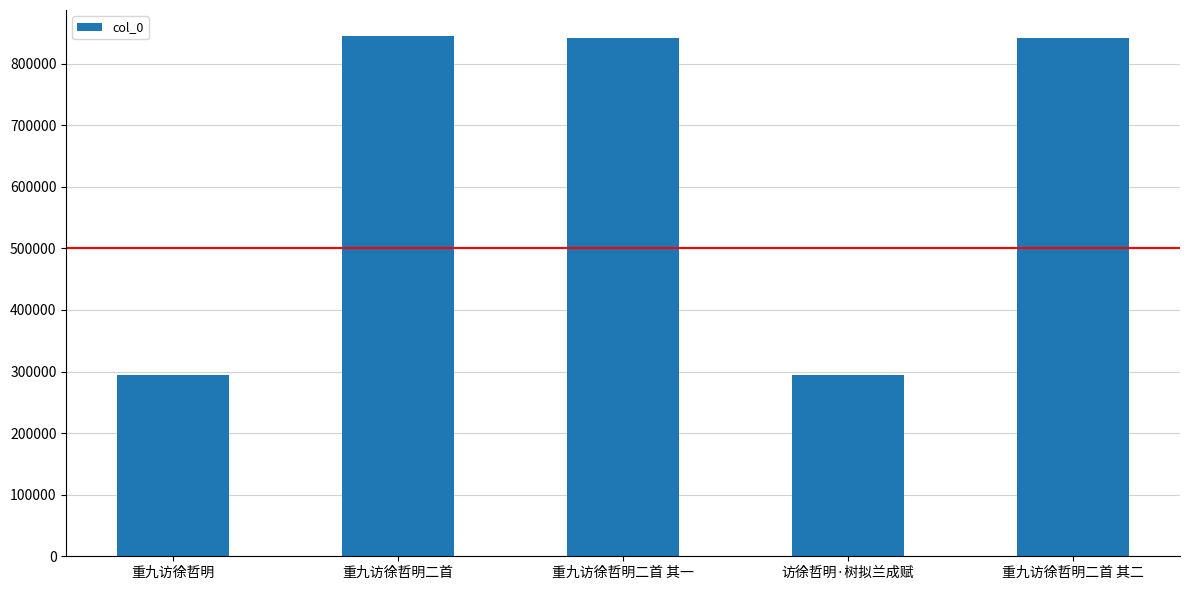

Does the chart contain any negative values?

No